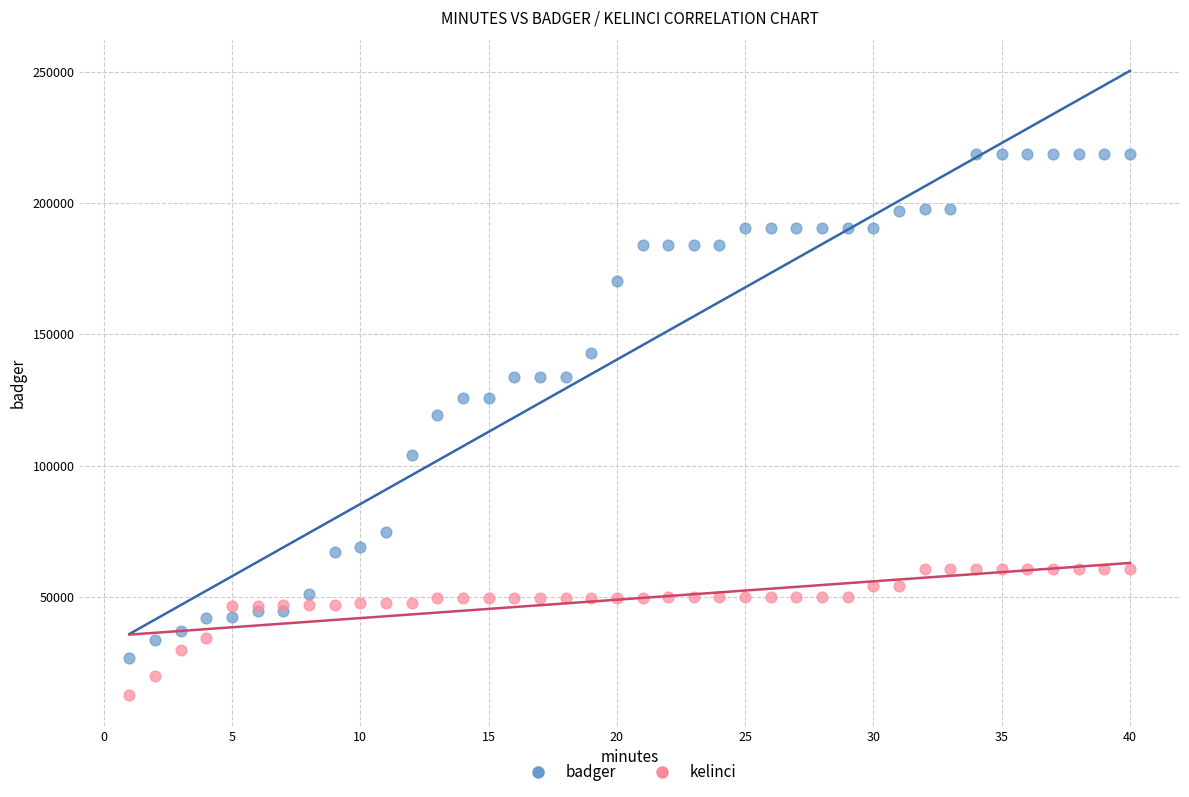

What is the X range (max minus min) for the scatter plot?

39